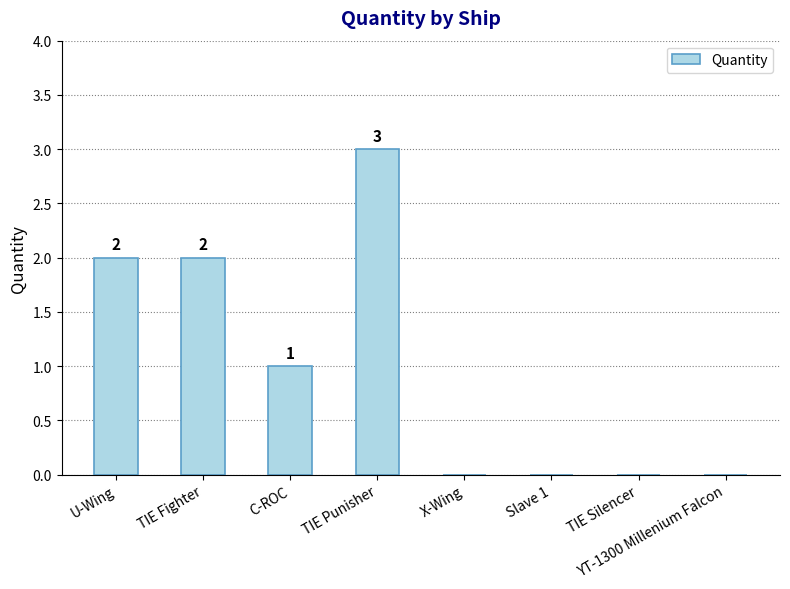

What is the greatest value displayed?

3